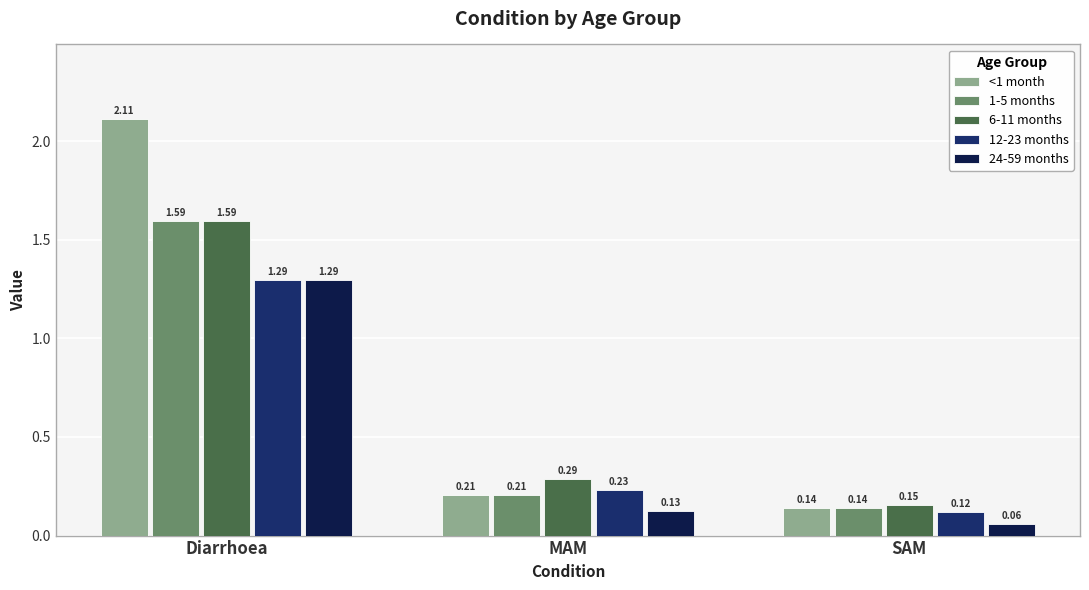

Rank the categories by 24-59 months value from lowest to highest.

SAM, MAM, Diarrhoea